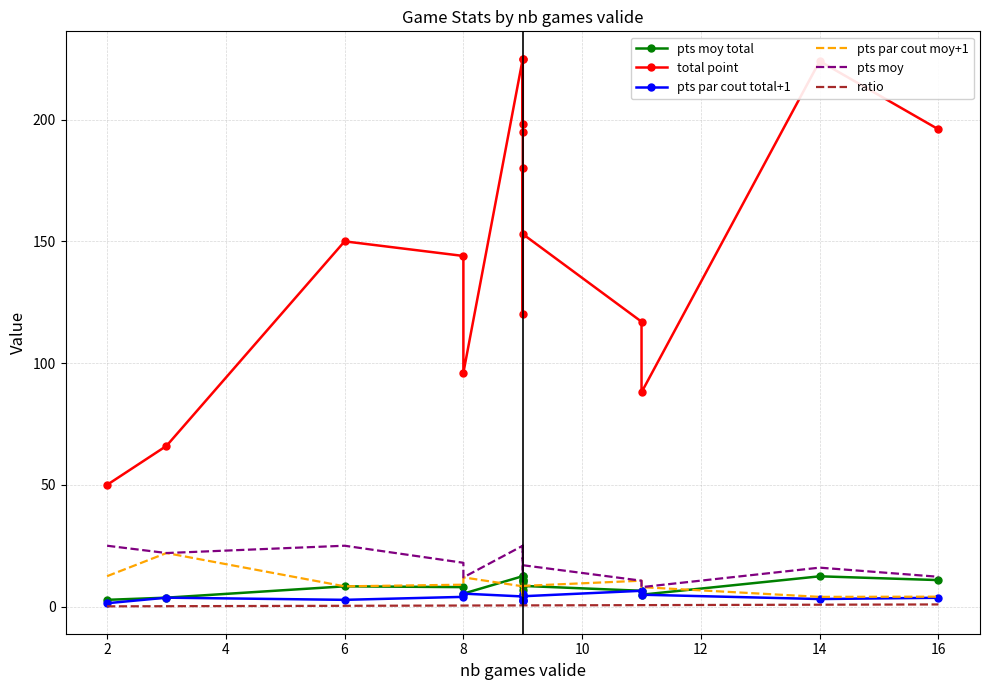

What is the average value of the pts moy total series?

8.4